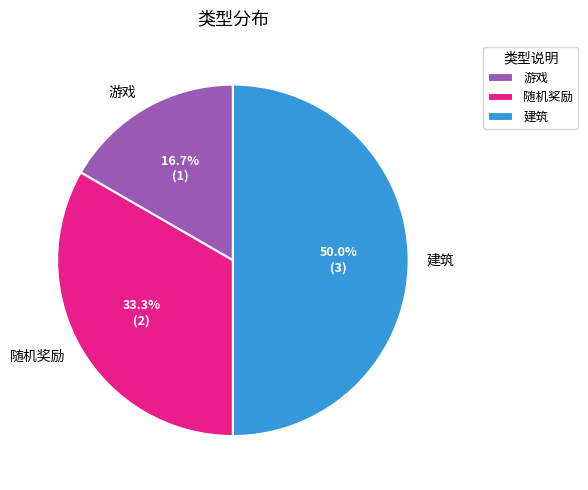

The 随机奖励 slice represents 43% of the pie. True or false?

False